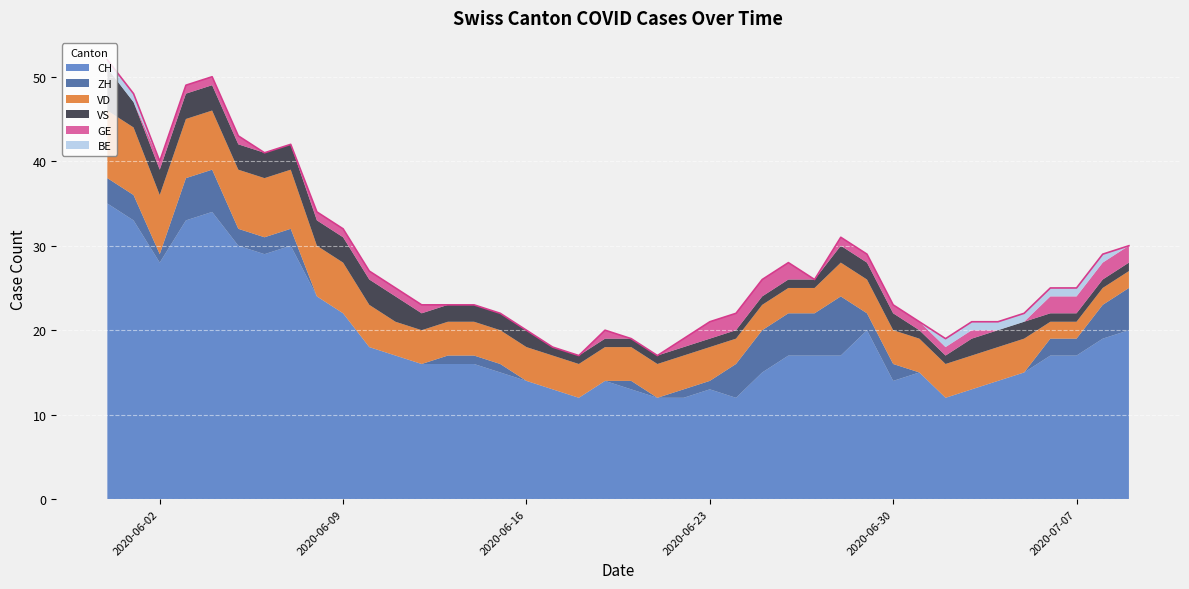

How many times do BE and GE cross each other?

2